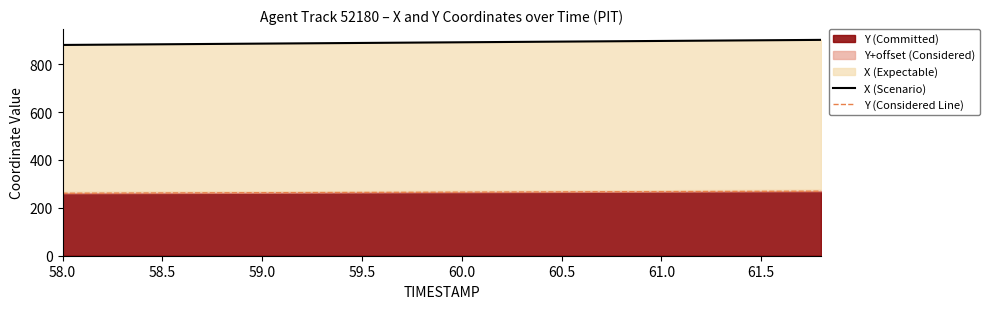

Which series has the widest spread of values?

X (Scenario)